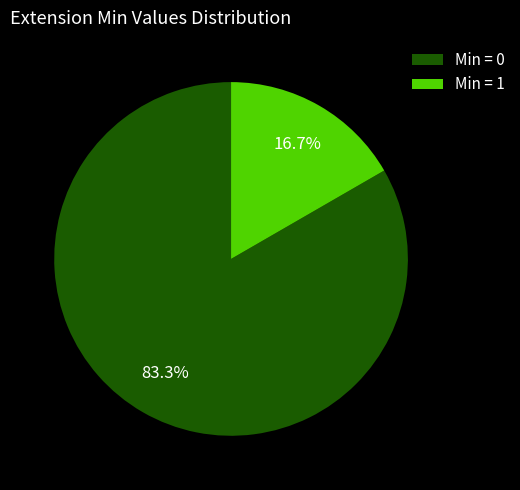

How many segments does this pie chart have?

2